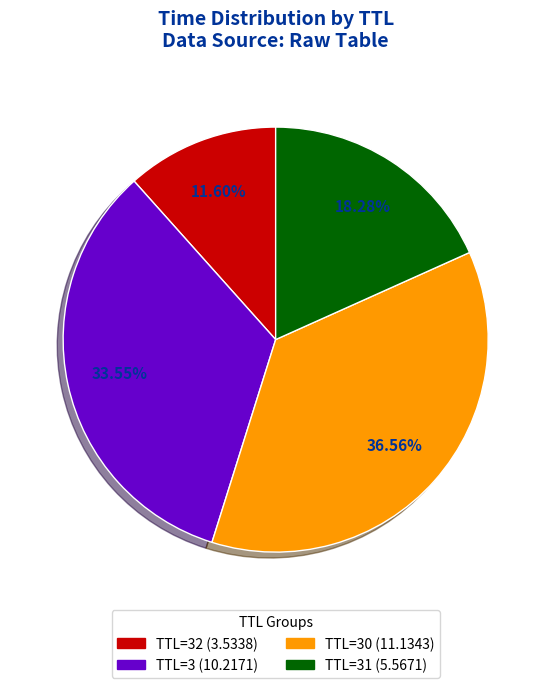

To the nearest percent, what is the average slice percentage?

25%